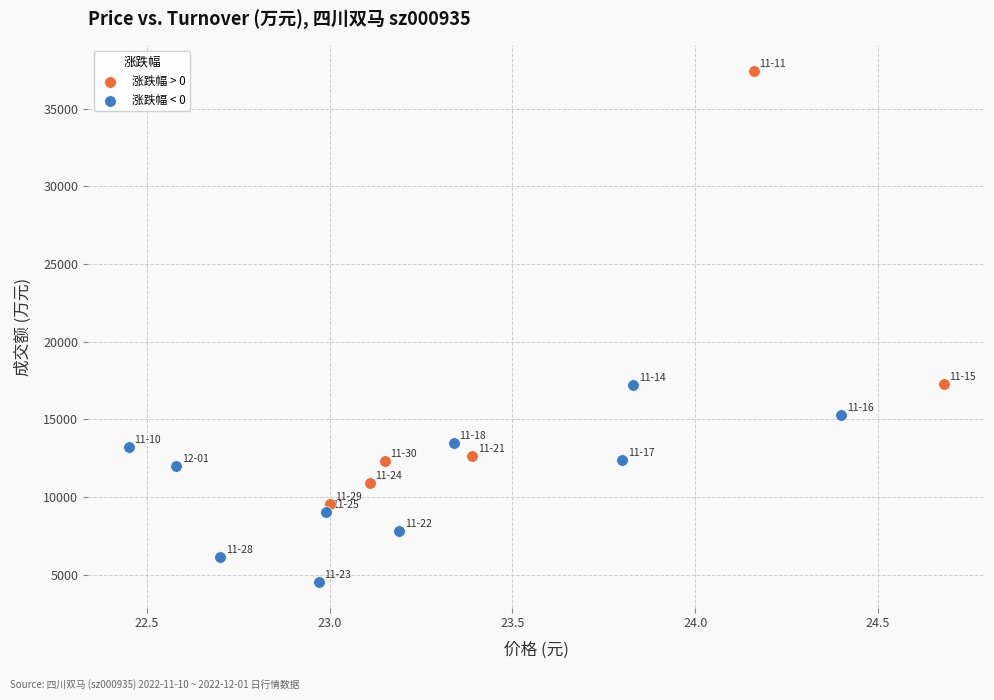

Which series has the widest spread of Y values?

涨跌幅 > 0